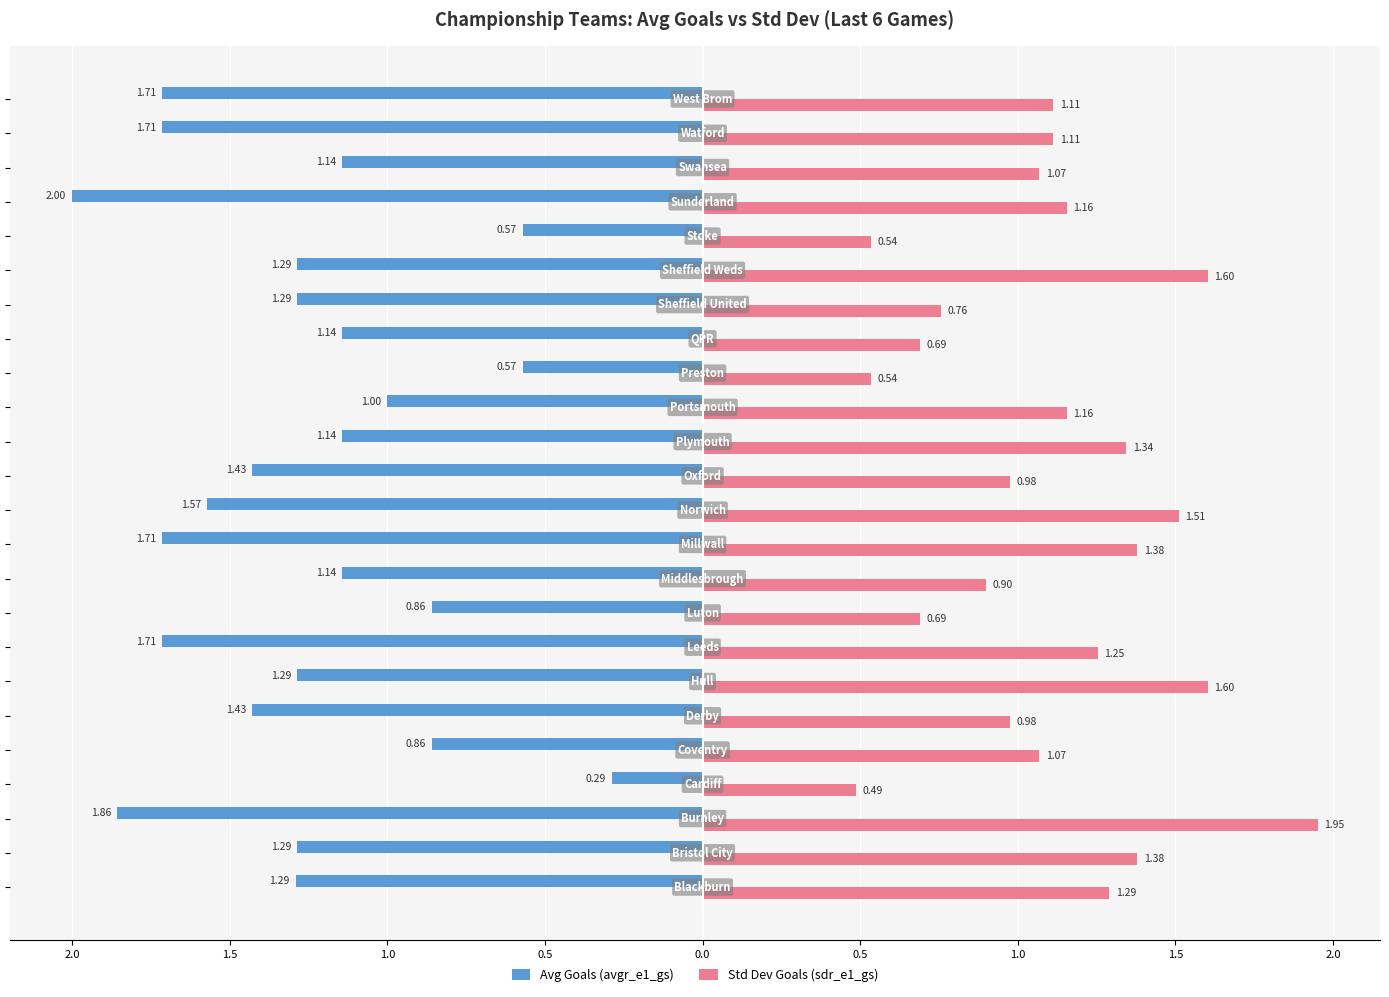

What are all the series names shown in the legend?

Avg Goals (avgr_e1_gs), Std Dev Goals (sdr_e1_gs)